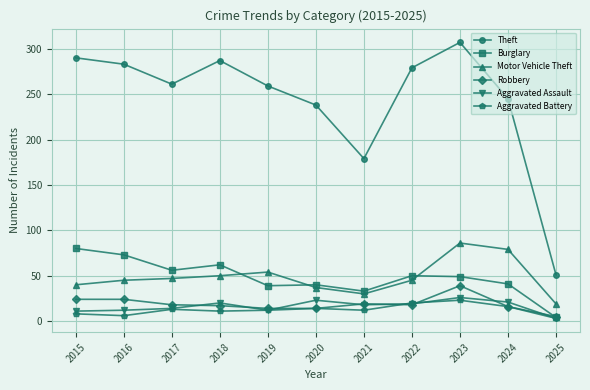

True or false: Motor Vehicle Theft and Aggravated Assault cross at least once.

False